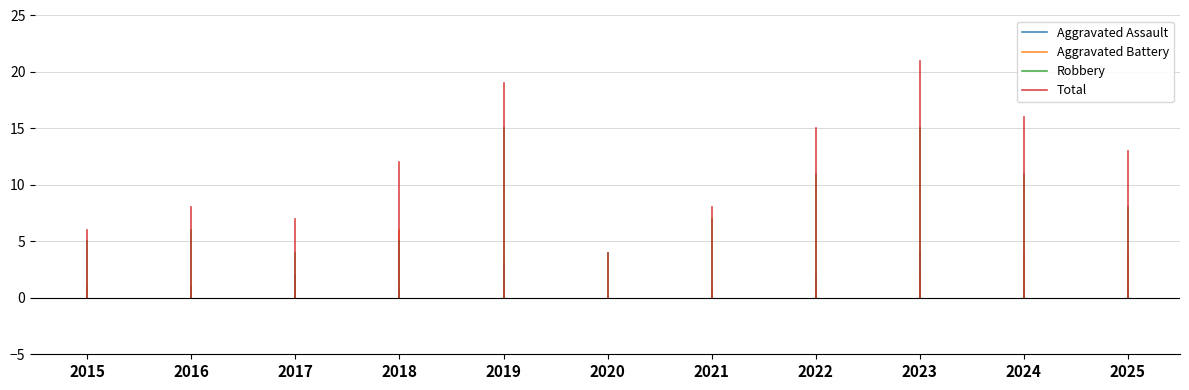

Rank the series by their average value, from lowest to highest.

Aggravated Assault, Aggravated Battery, Robbery, Total